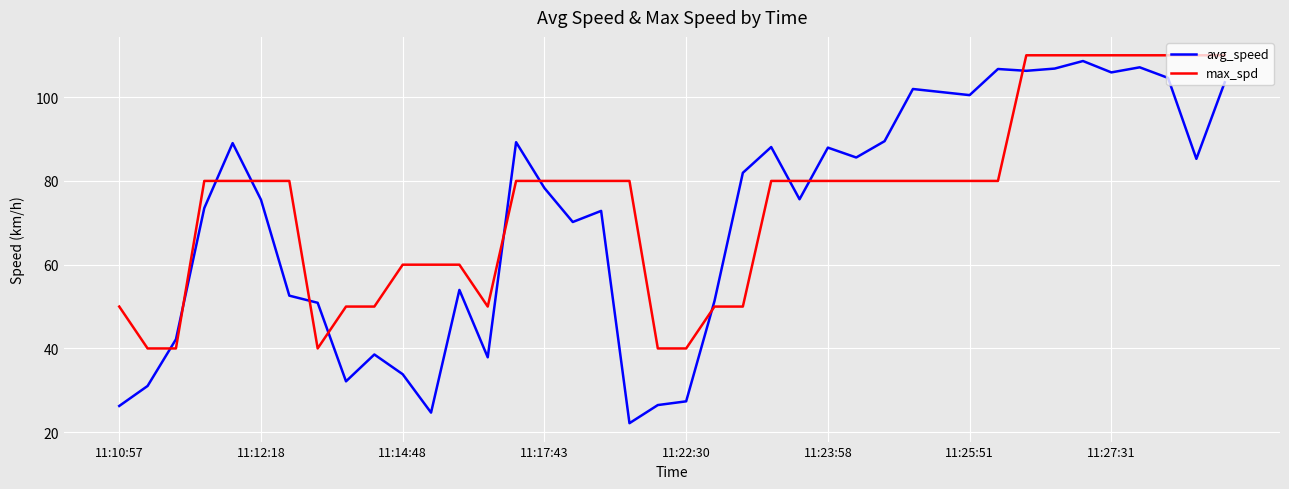

How many lines are shown in the chart?

2